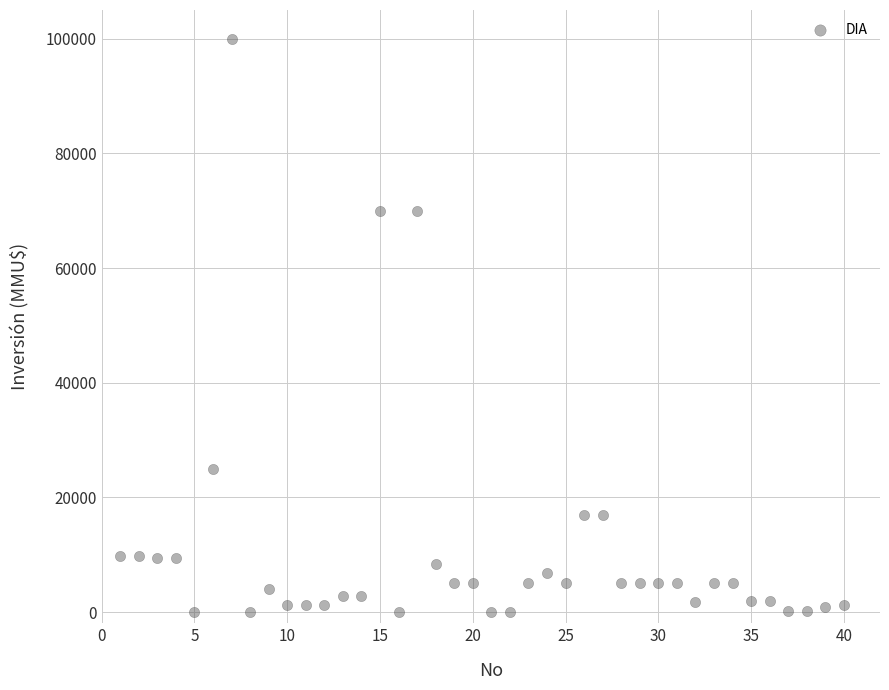

What is the range of X values (max minus min)?

39